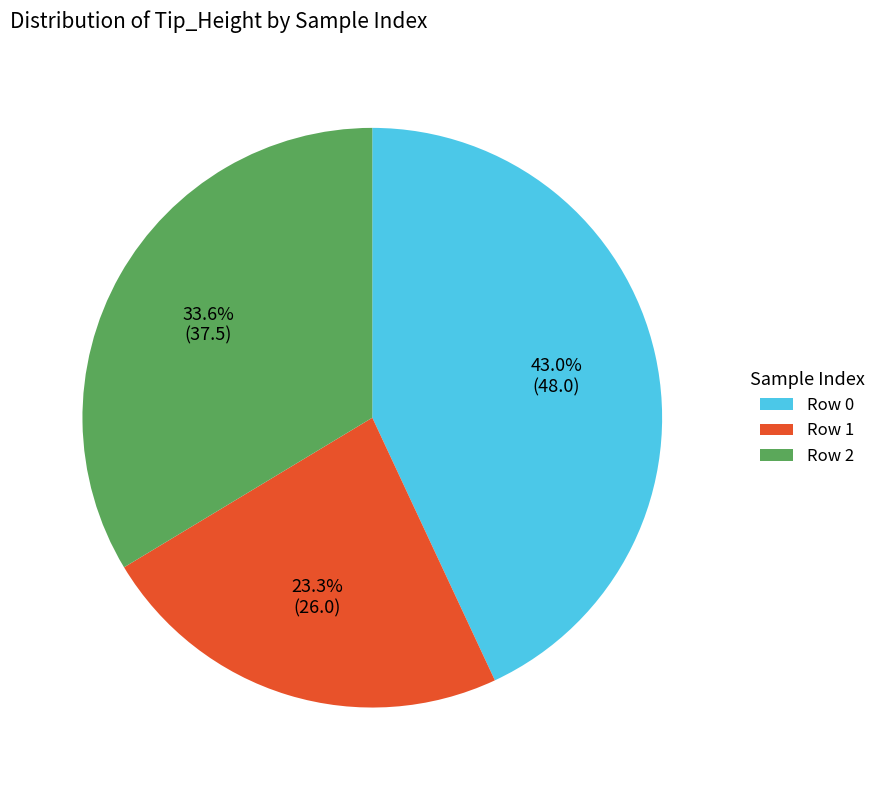

To the nearest percent, what is the average slice percentage?

33%